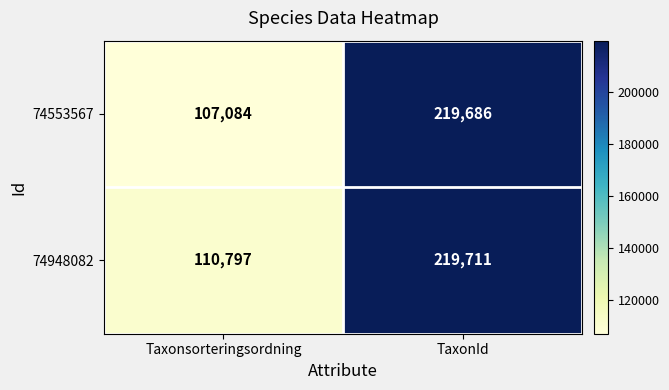

Reading right to left, extract all data points from this chart.

74553567: 219686	107084
74948082: 219711	110797